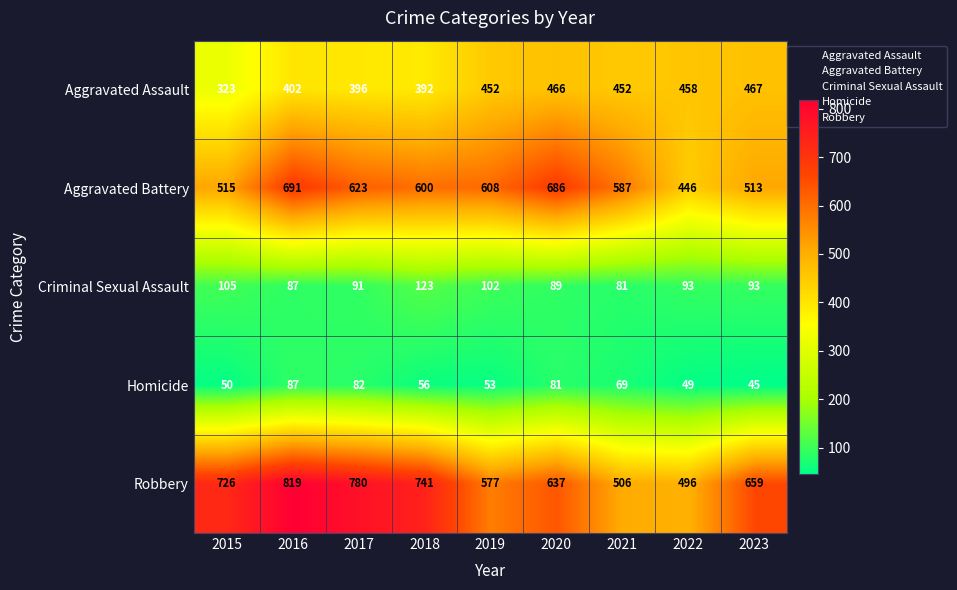

At which category does the chart reach its peak across all series?

2016